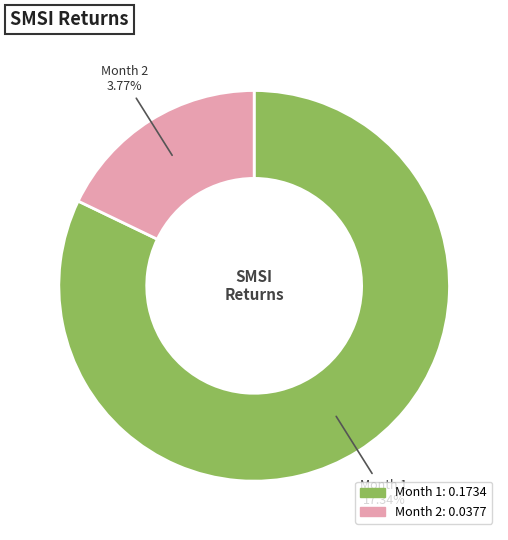

What is the largest slice in the pie chart?

Month 1